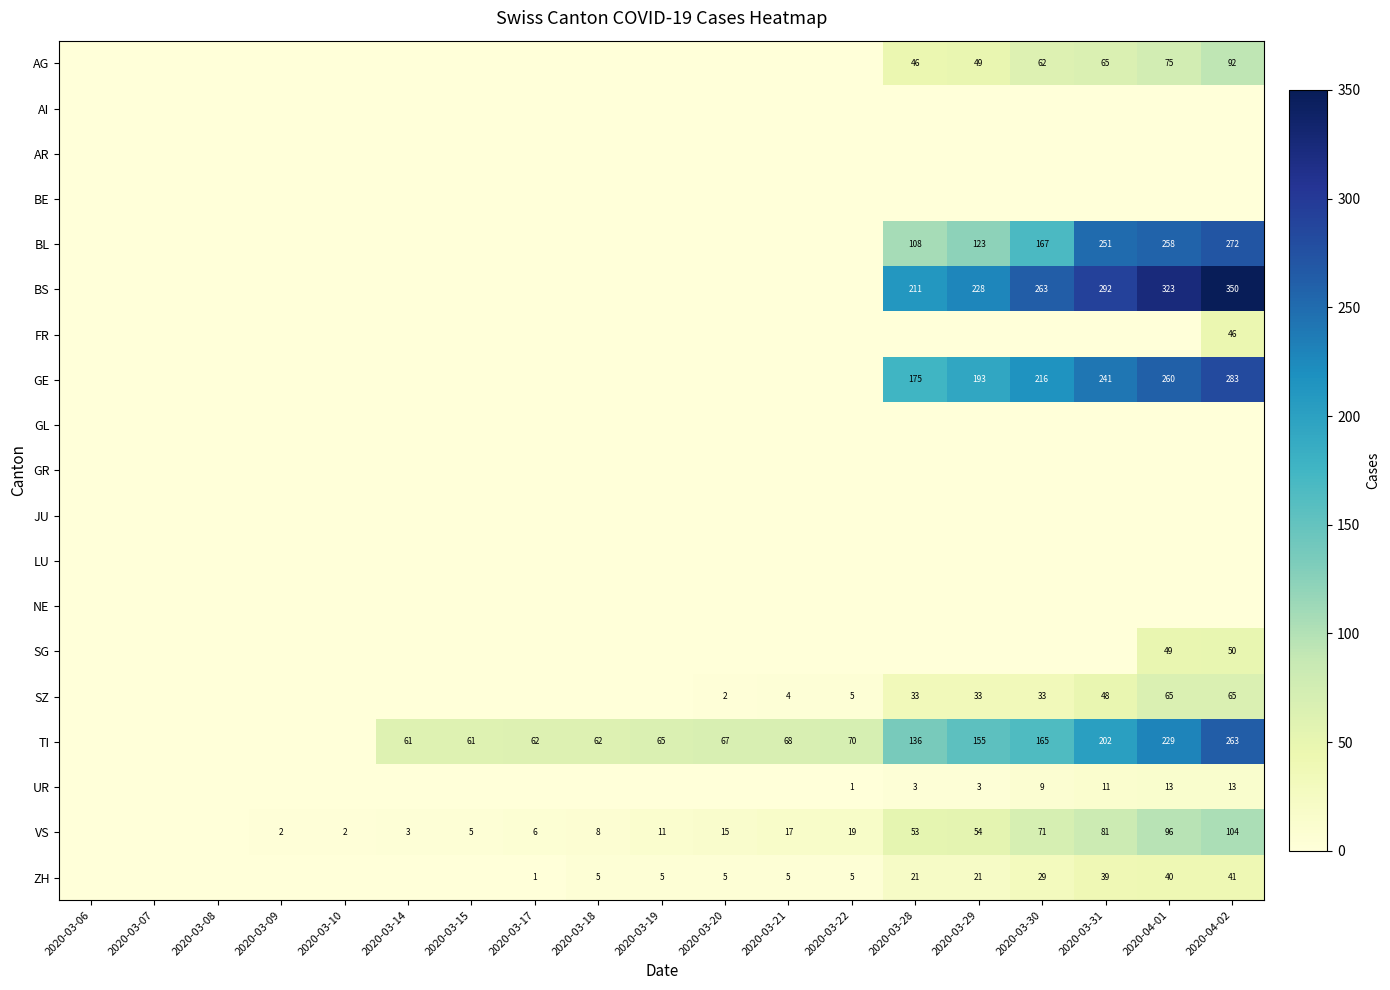

What is the total value across all series at 2020-03-09?

2